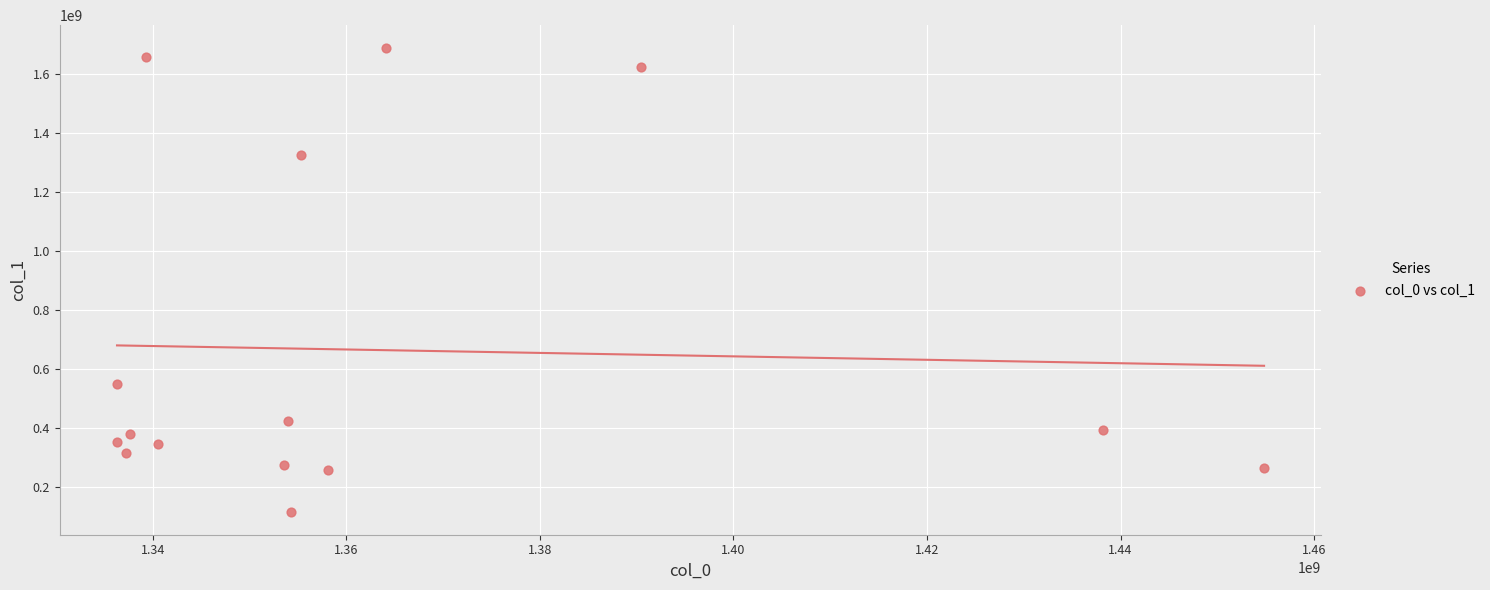

What Y value in the scatter plot is closest to 900964930?

547859838